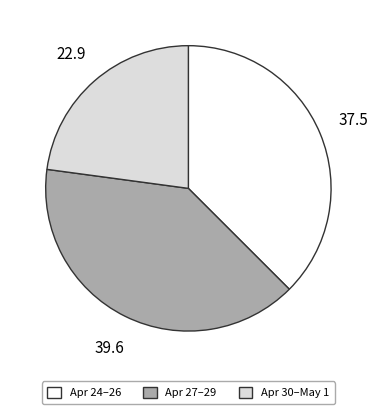

How many slices are in this pie chart?

3